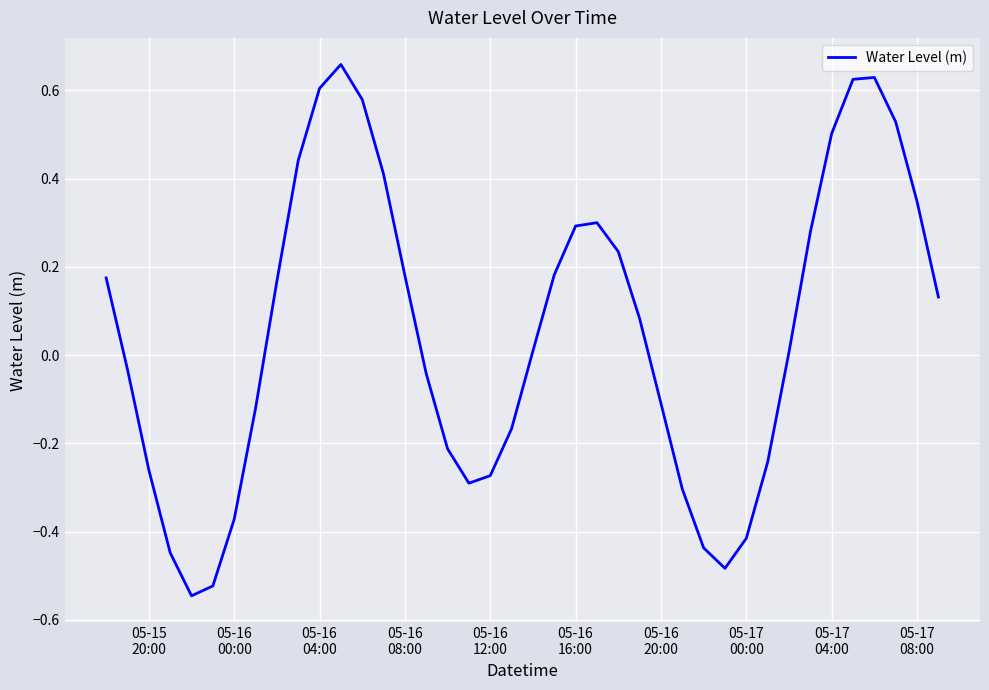

What is the difference between the maximum and minimum values?

1.2